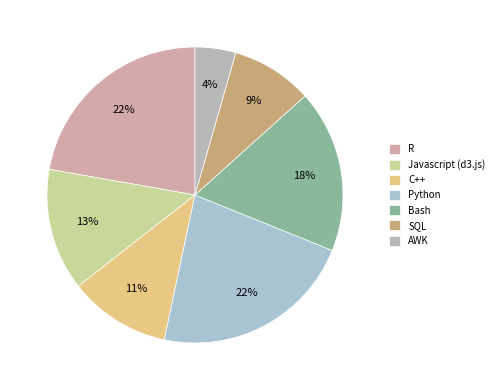

Is it true that C++ is 4% of the pie?

False